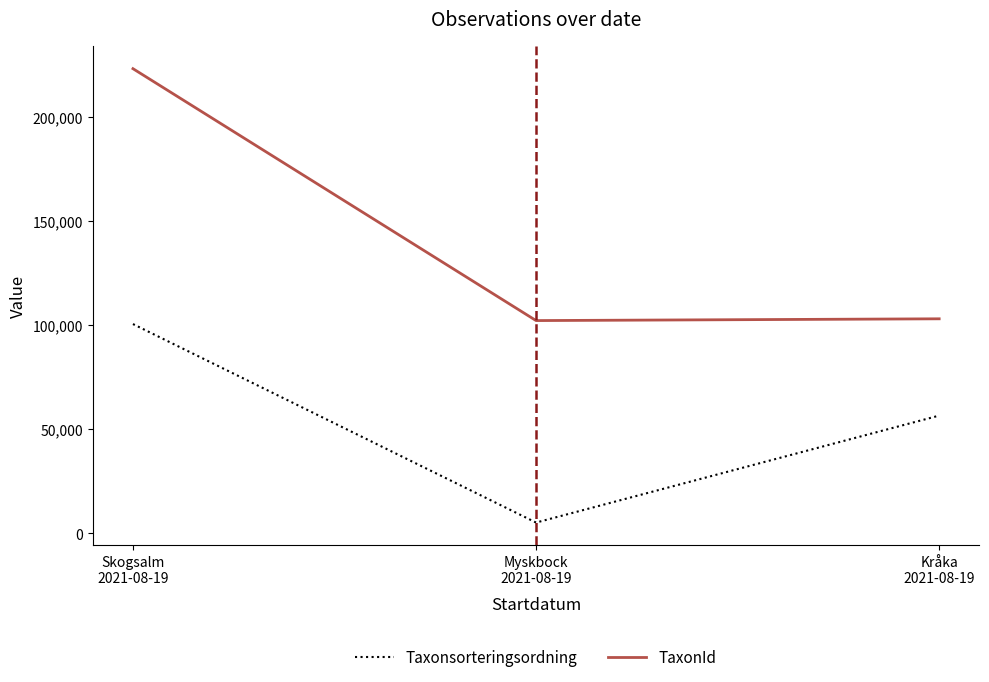

Rank the series by their maximum value, from lowest to highest.

Taxonsorteringsordning, TaxonId